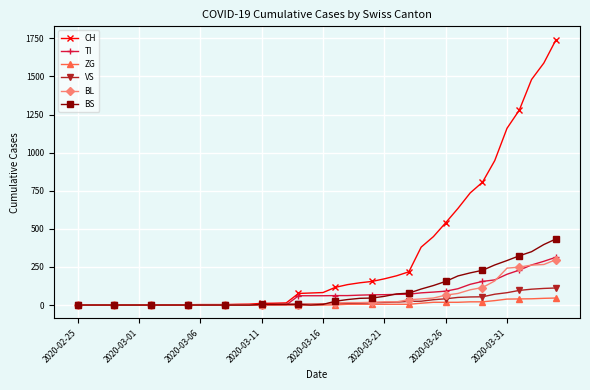

Which series has the widest spread of values?

CH